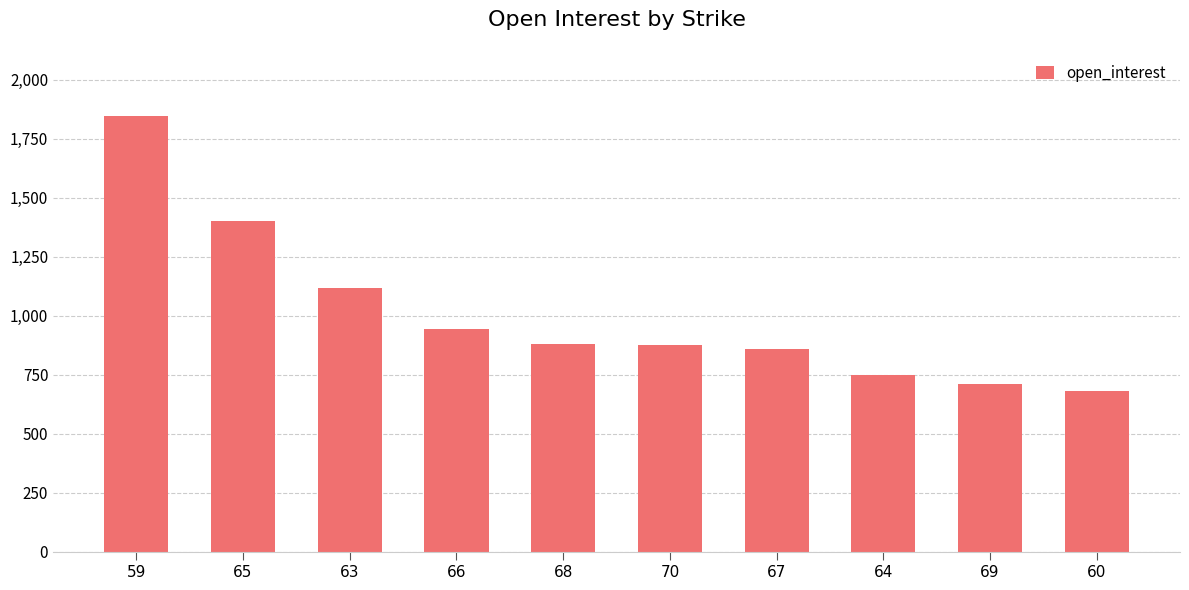

How many distinct data groups are displayed?

1